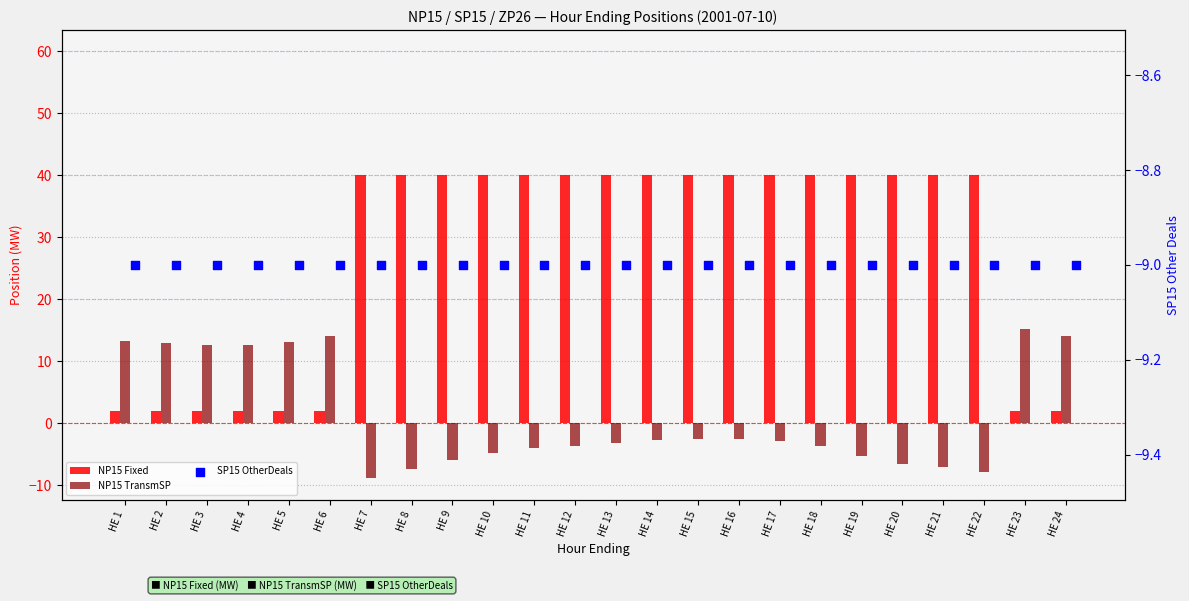

Which series contains the lowest Y value?

SP15 OtherDeals